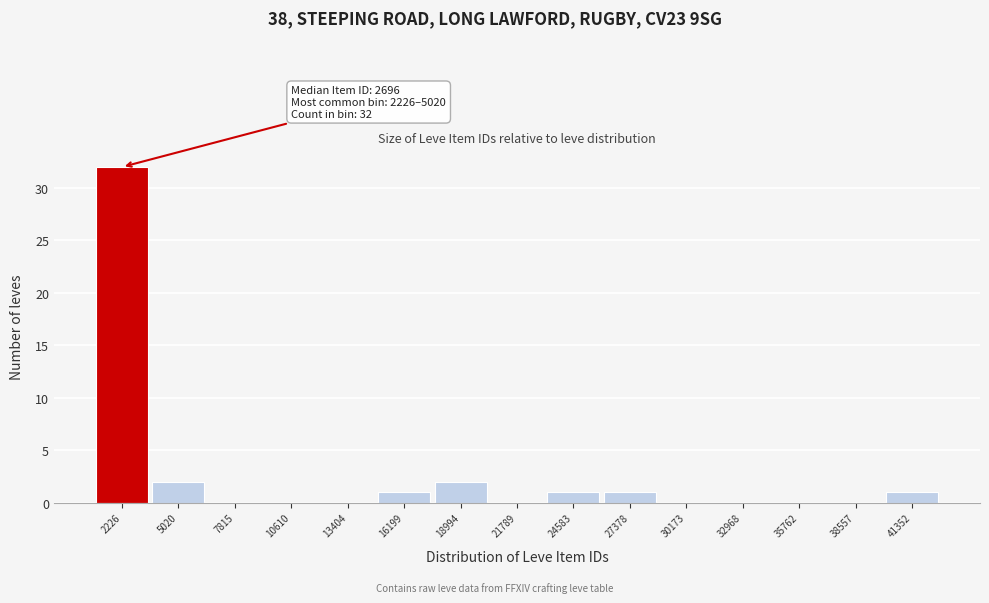

Reading left to right, transcribe all the data shown in this chart.

2226=32	5020=2	7815=0	10610=0	13404=0	16199=1	18994=2	21789=0	24583=1	27378=1	30173=0	32968=0	35762=0	38557=0	41352=1